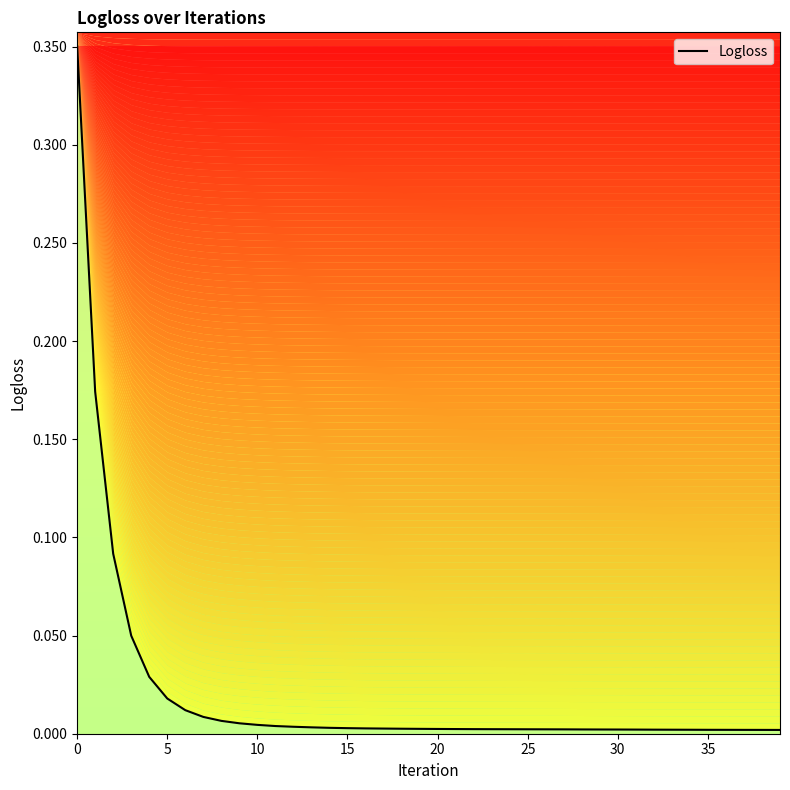

The value at 38 is 0.0. True or false?

False